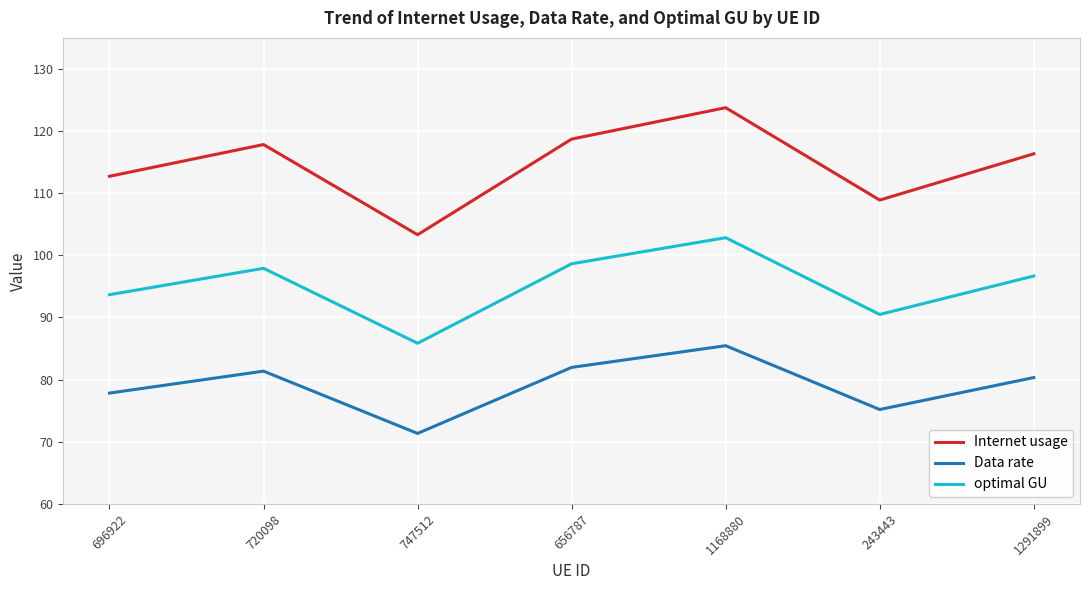

What is the smallest value displayed?

71.3